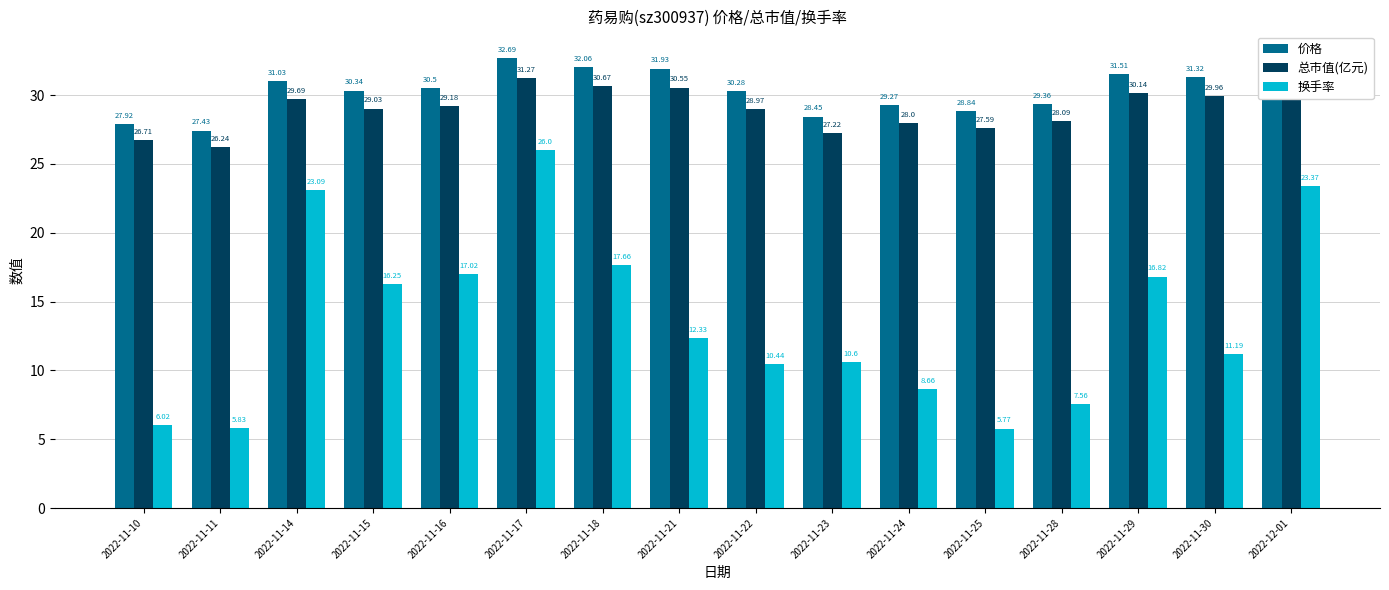

What are all the series names shown in the legend?

价格, 总市值(亿元), 换手率